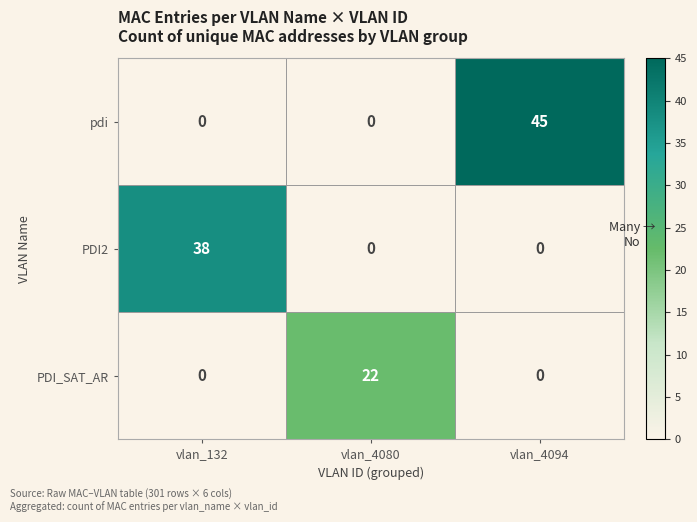

What is the total value across all series at vlan_4094?

45